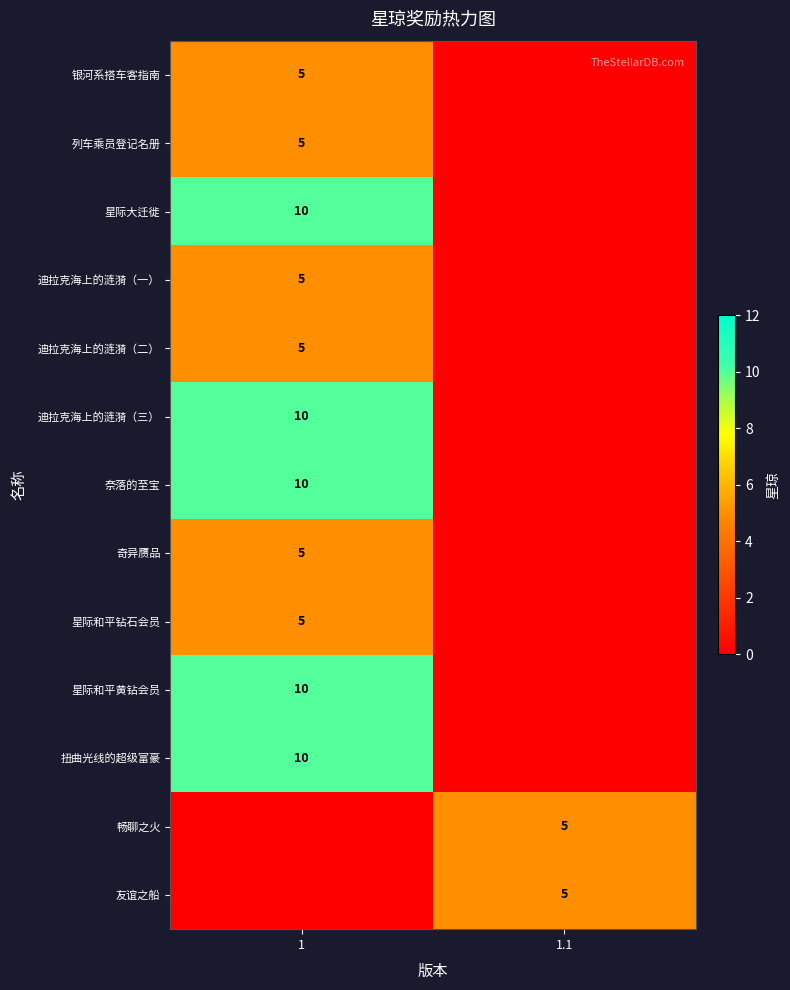

At how many categories does at least one series exceed 1?

2